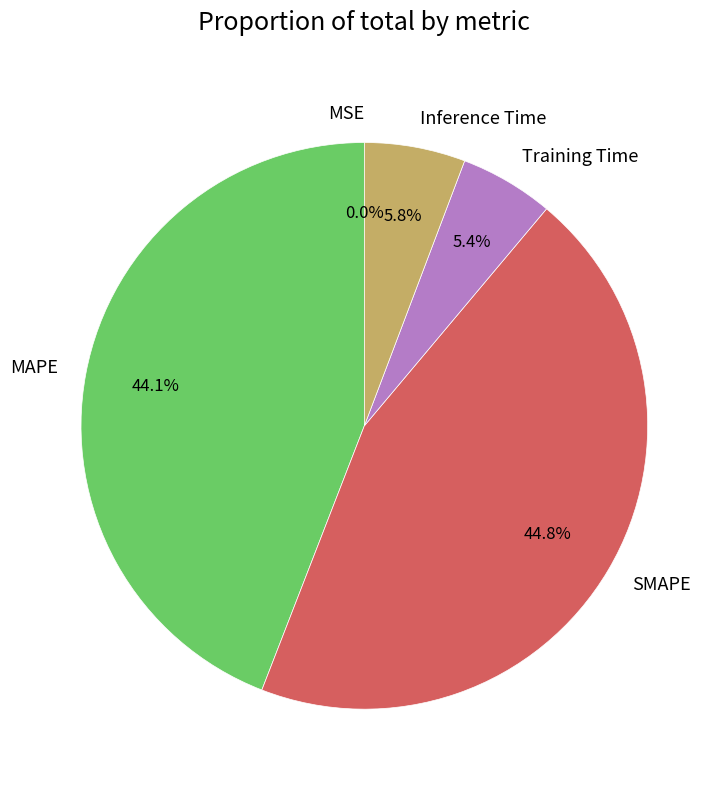

Does any single category account for the majority?

No